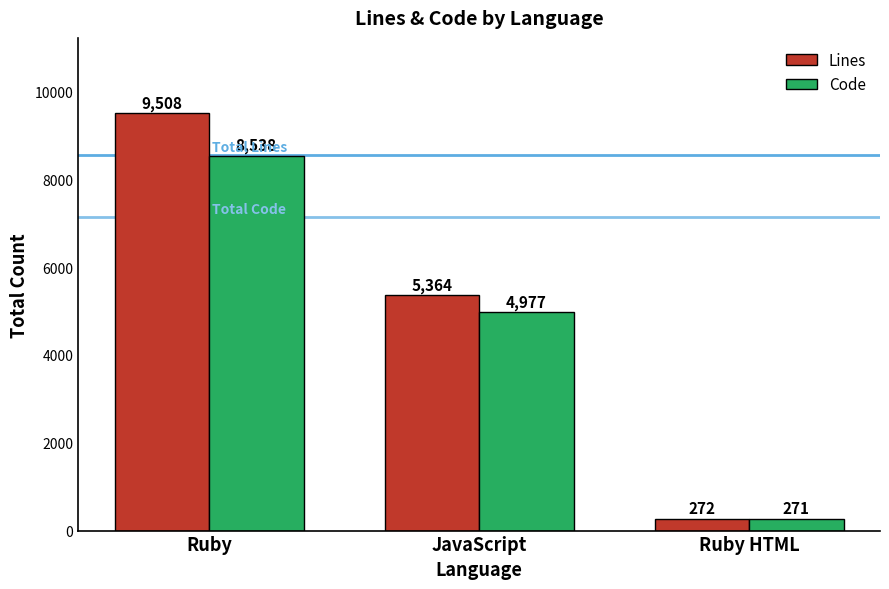

Rank the series at Ruby from highest to lowest value.

Lines, Code